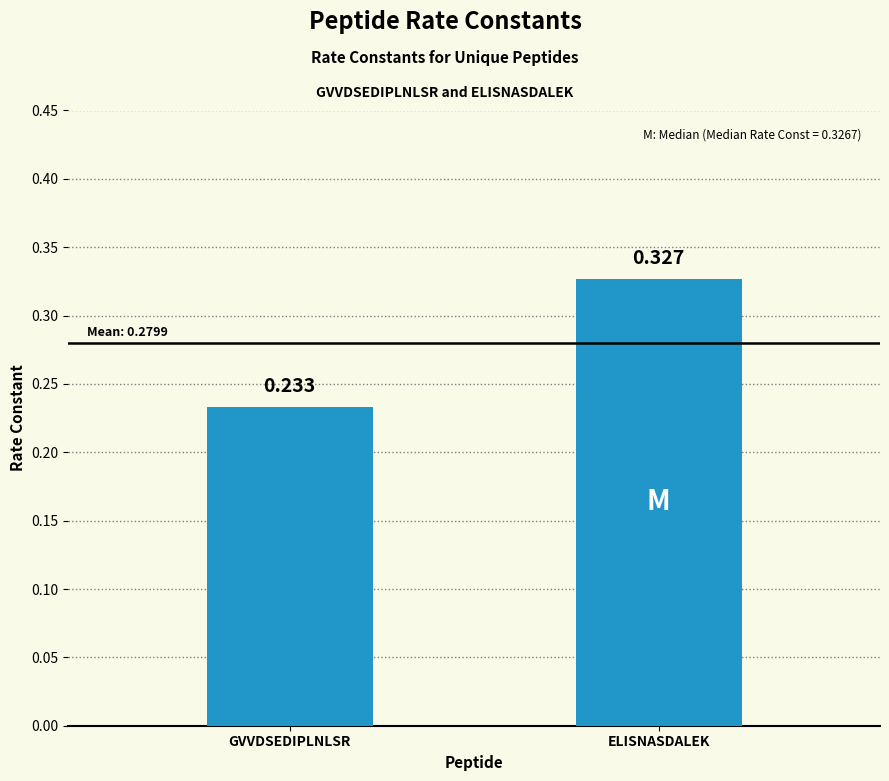

Where is the data nearest to the value 0?

GVVDSEDIPLNLSR